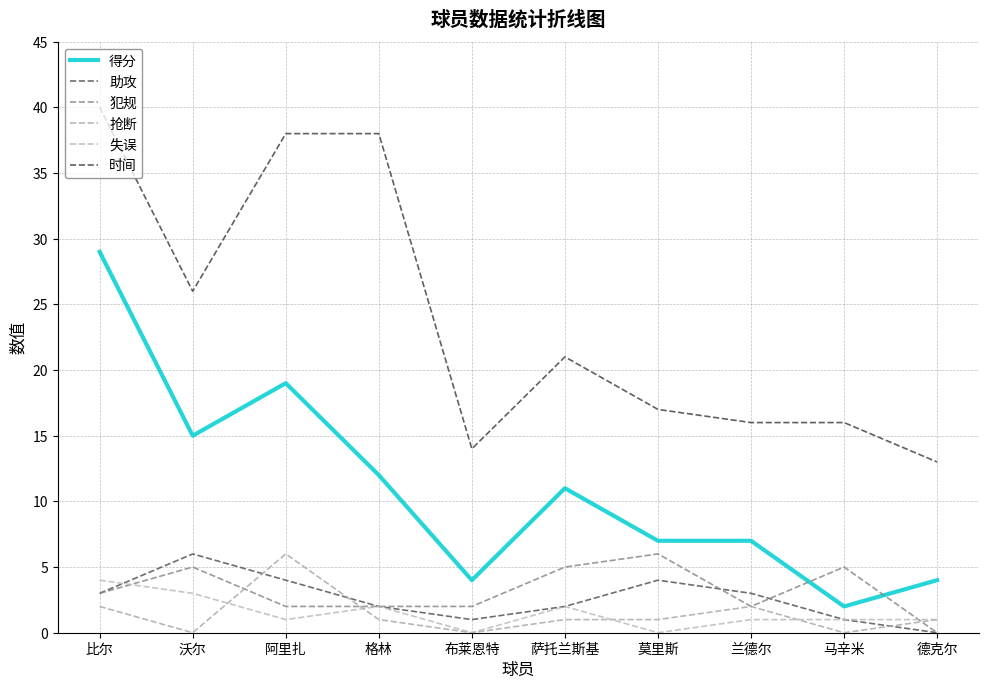

How many distinct data groups are displayed?

6